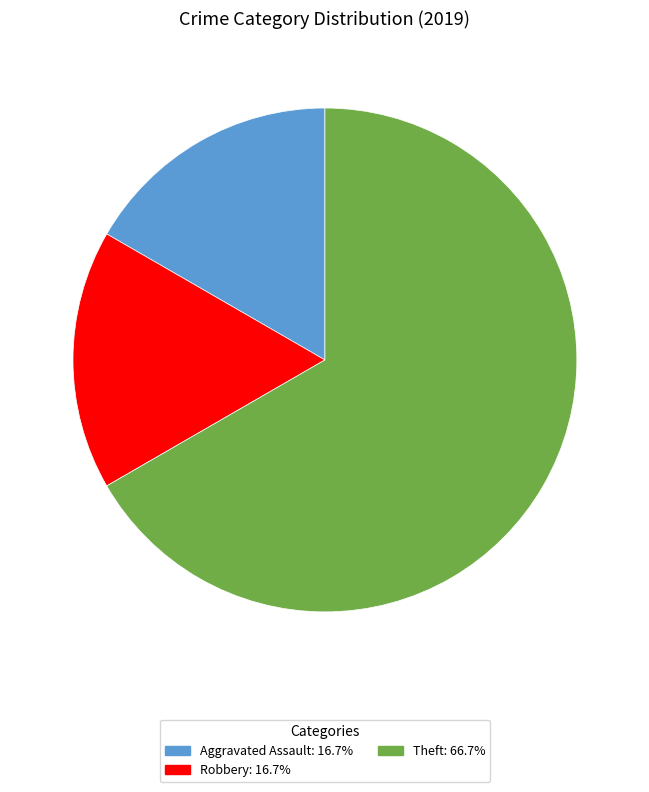

Is there any slice that represents more than half of the pie?

Yes